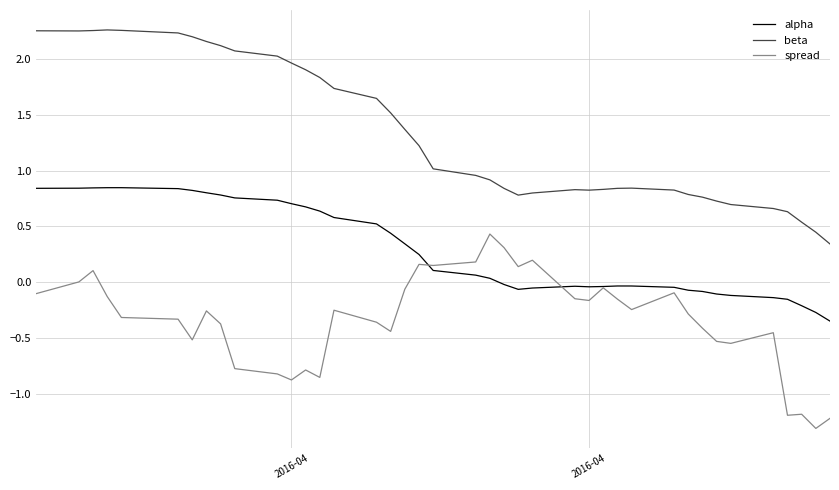

Rank the series by their average value, from highest to lowest.

beta, alpha, spread